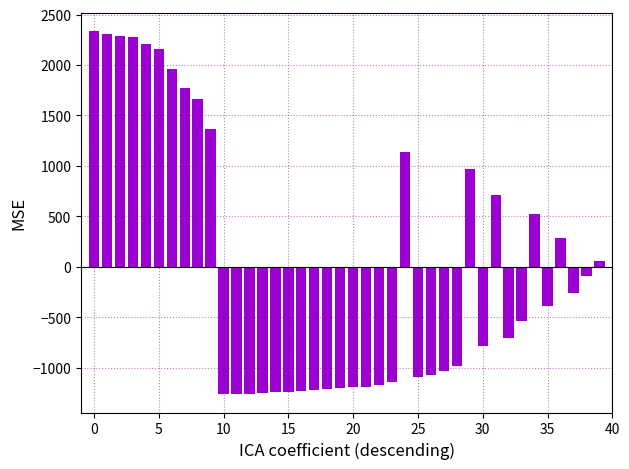

What is the value of the 30th bar from the left?

972.2